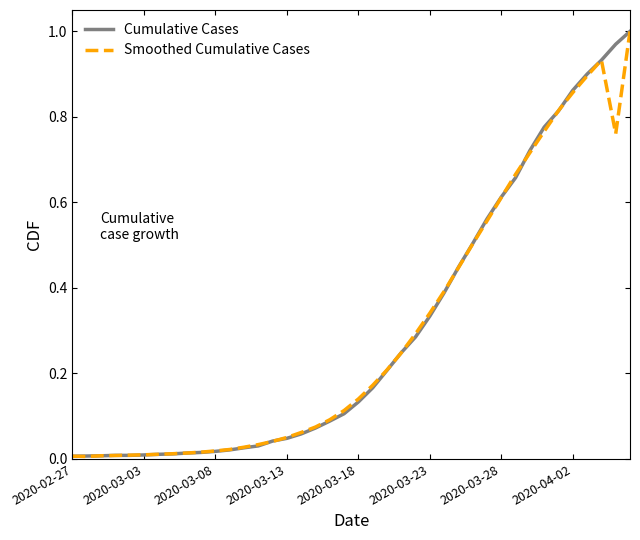

How many lines are shown in the chart?

2